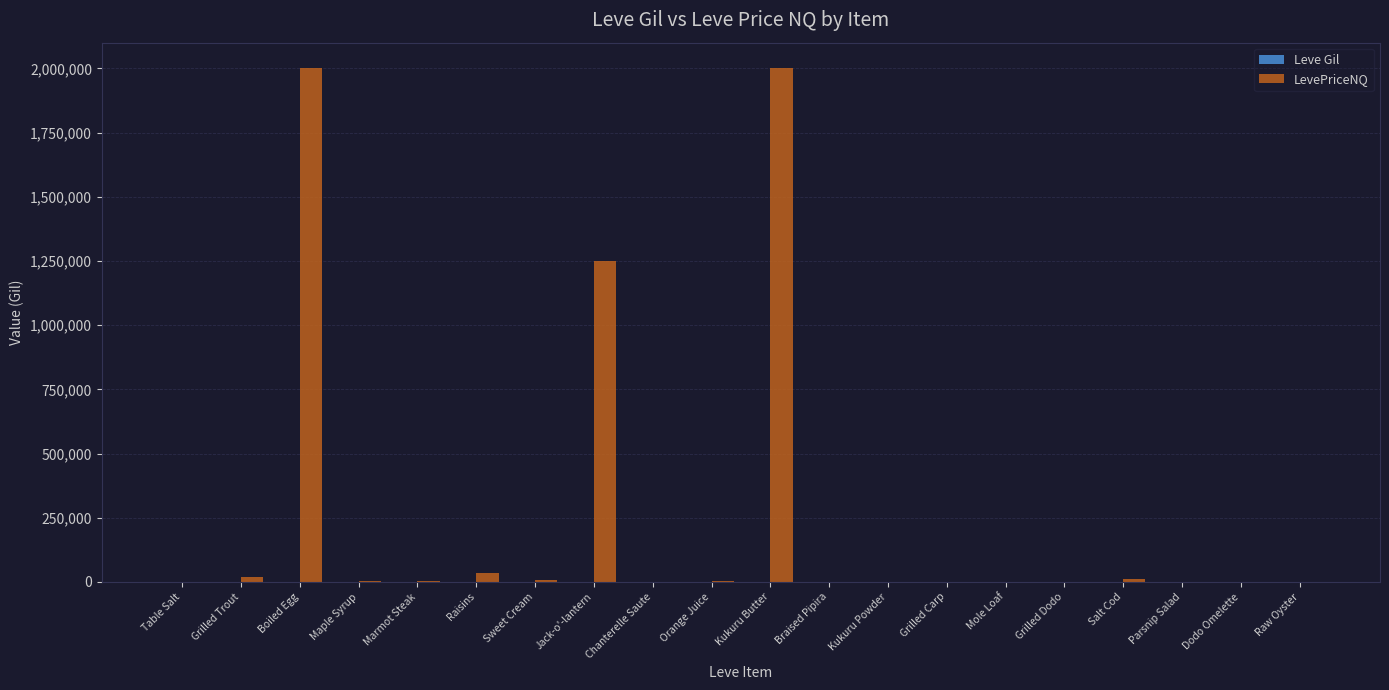

The value of LevePriceNQ at Dodo Omelette is 0.0. True or false?

True